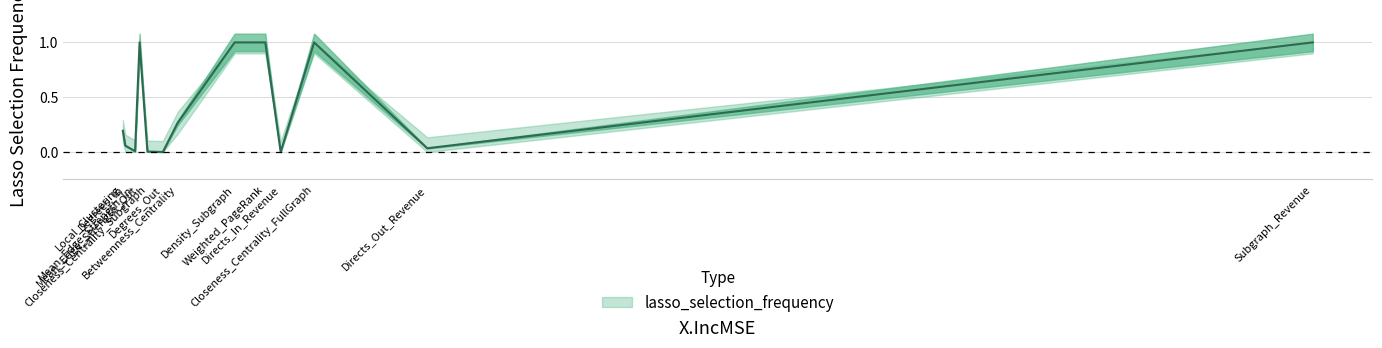

What is the spread (max minus min) of values at Subgraph_Revenue?

0.1